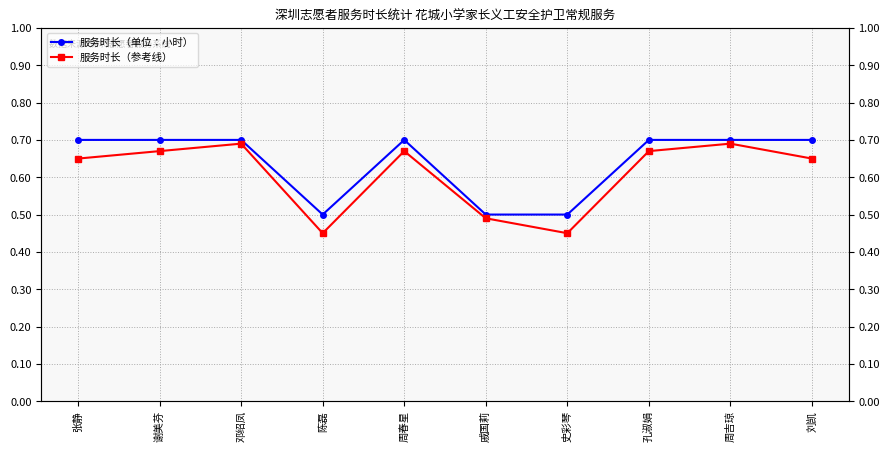

The 服务时长（参考线） series shows 0.6 at 张静. True or false?

True